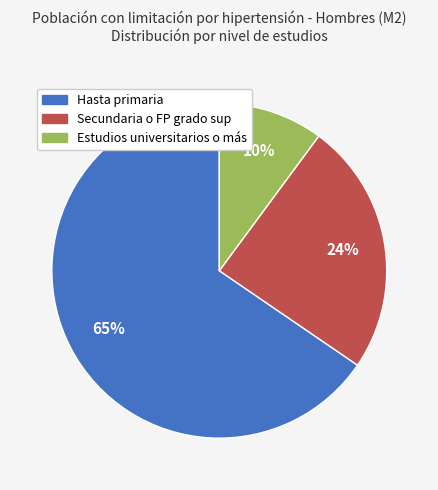

Do Hasta primaria and Secundaria o FP grado sup together represent more than half of the pie?

Yes